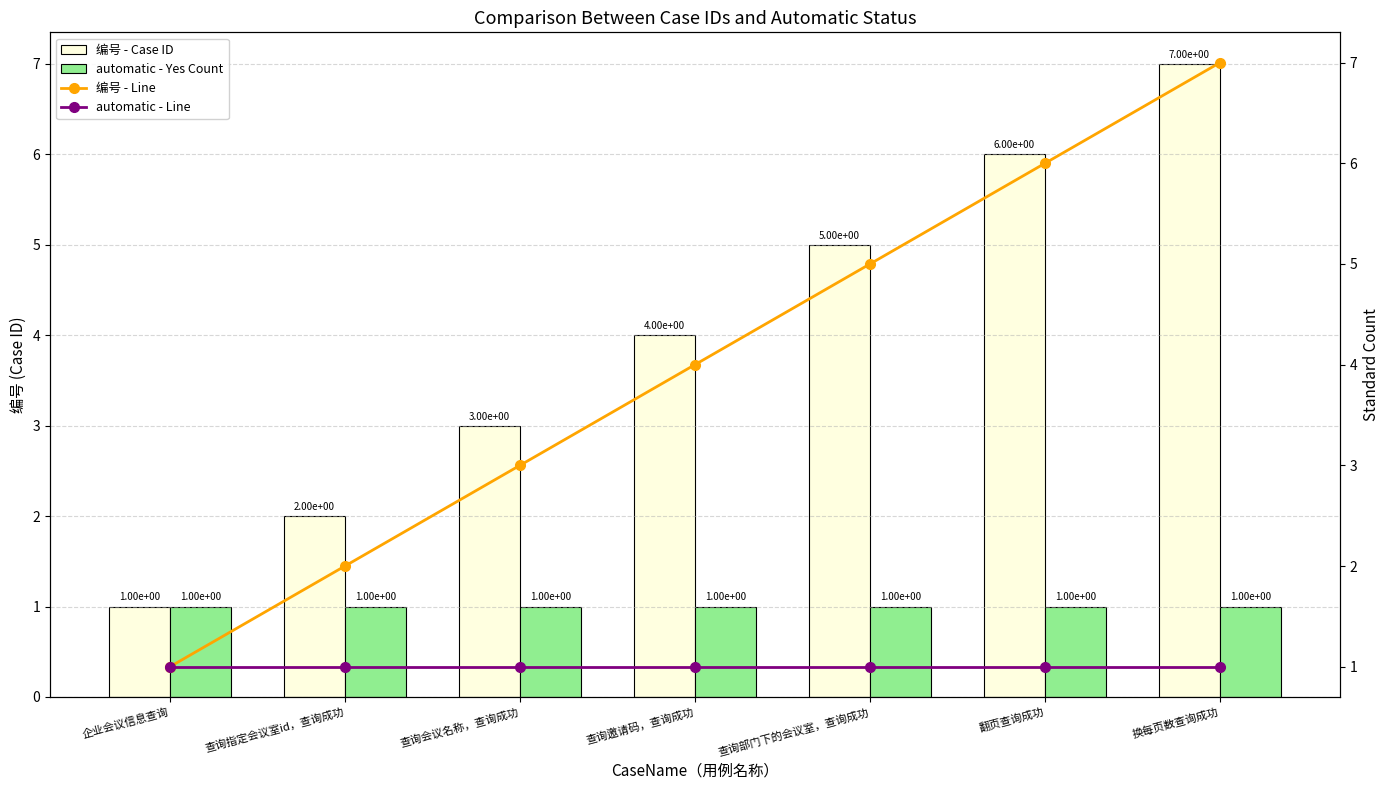

What is the label of the 6th bar from the right?

查询指定会议室id，查询成功